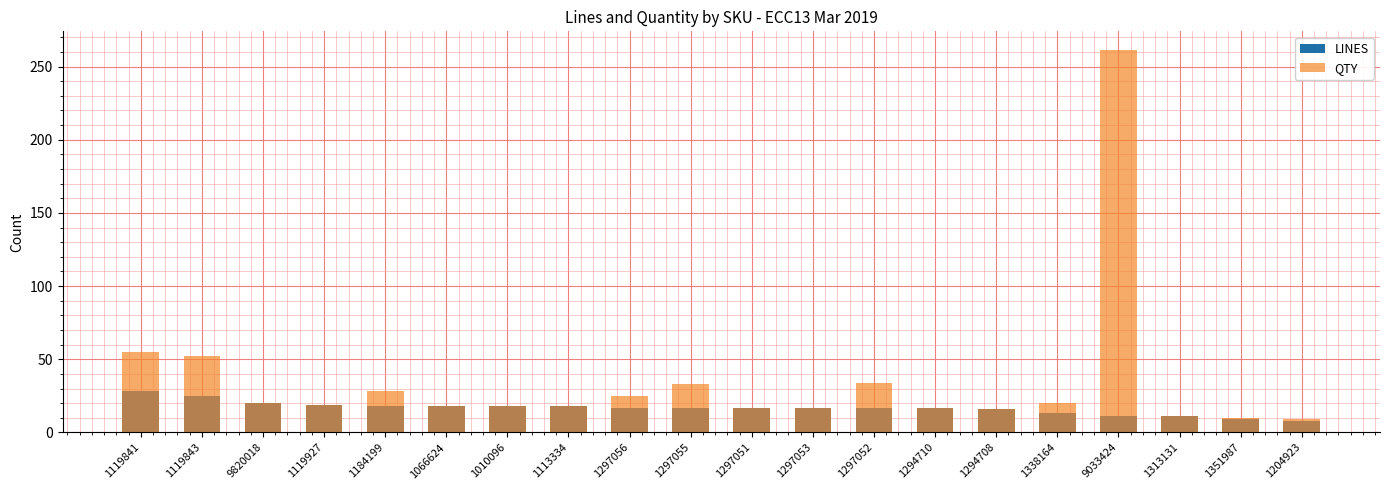

What is the difference between the maximum and minimum values in the QTY series?

252